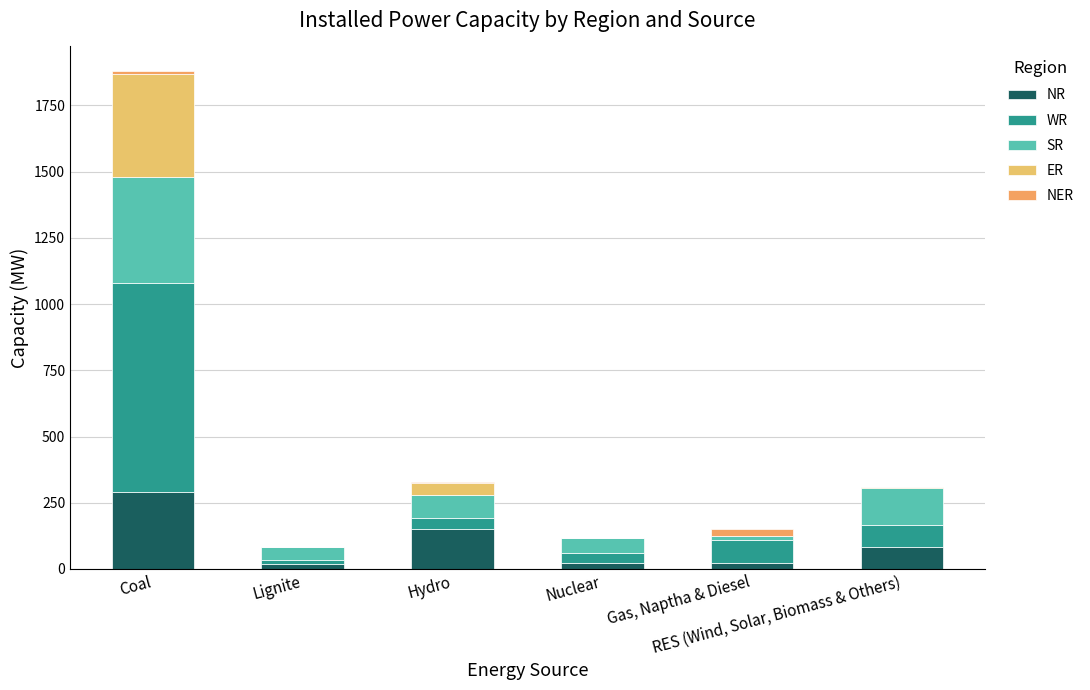

What is the difference between the SR values at Coal and Gas, Naptha & Diesel?

382